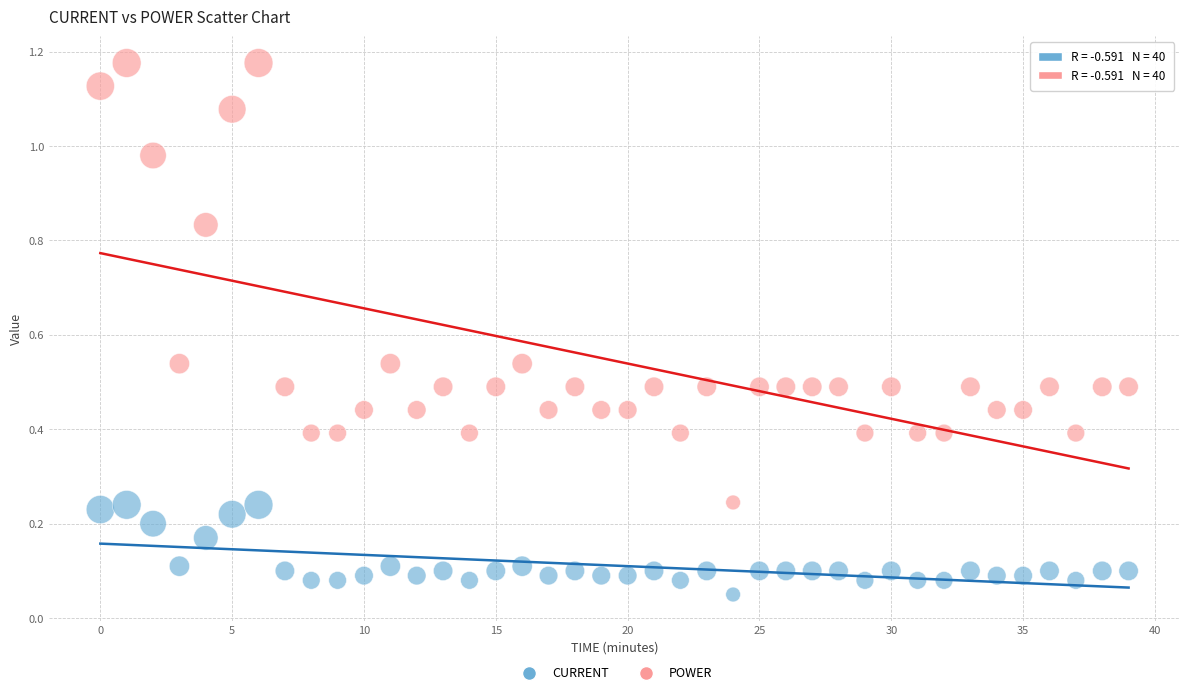

Which series reaches the maximum Y coordinate?

POWER